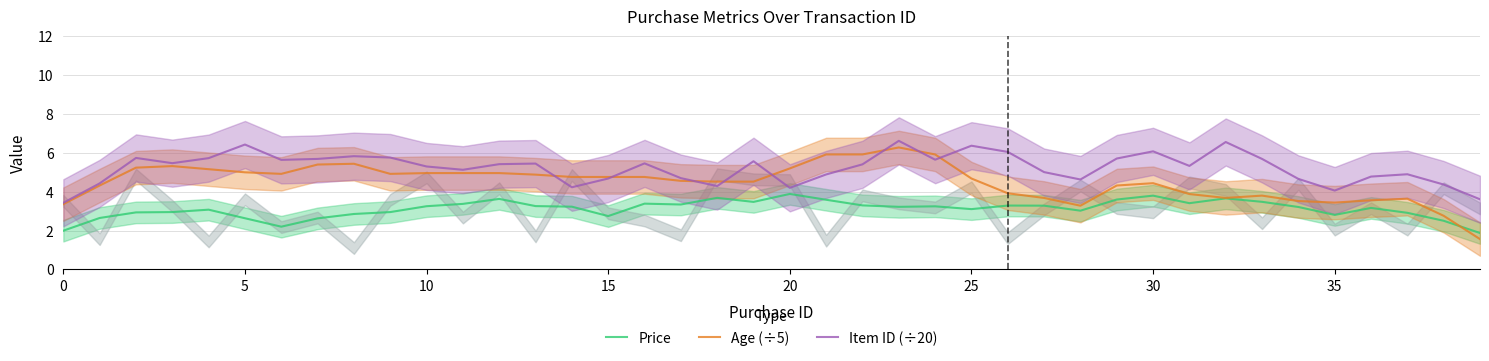

What is the minimum value for Price?

1.9